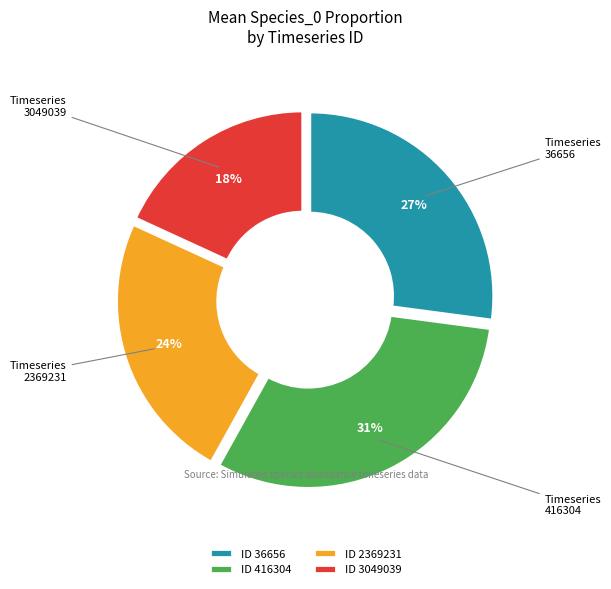

Does 3049039 account for over 50% of the chart?

No